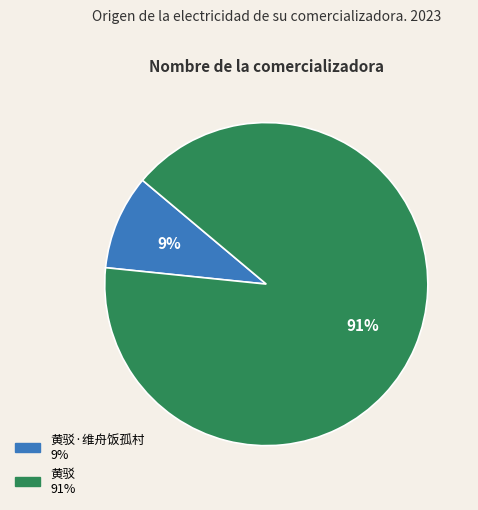

Is there any slice that represents more than half of the pie?

Yes